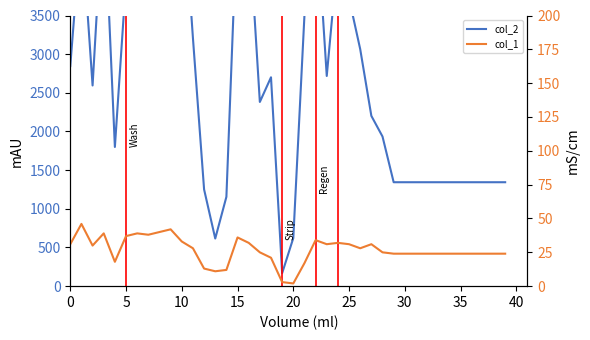

What is the label of the 2nd point from the right?

38